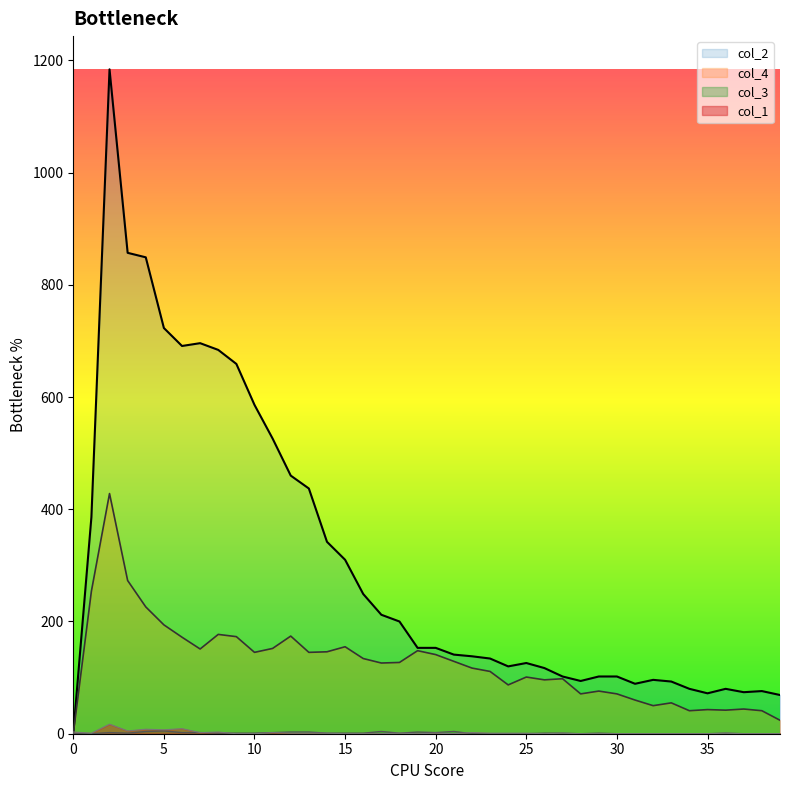

What is the value of the col_4 point at the 35th from the left?

41